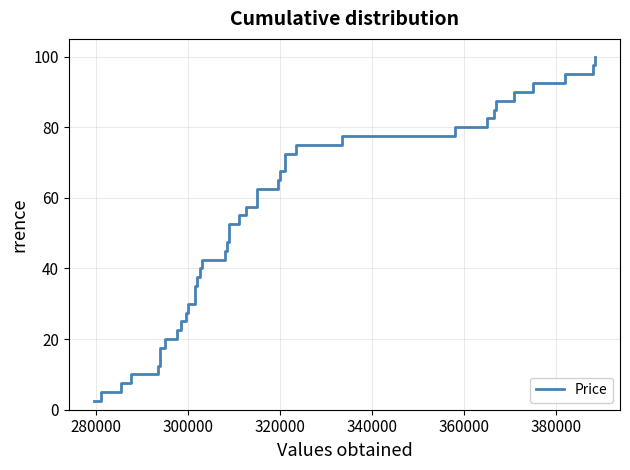

True or false: there are more than 2 points higher than both neighbors.

False